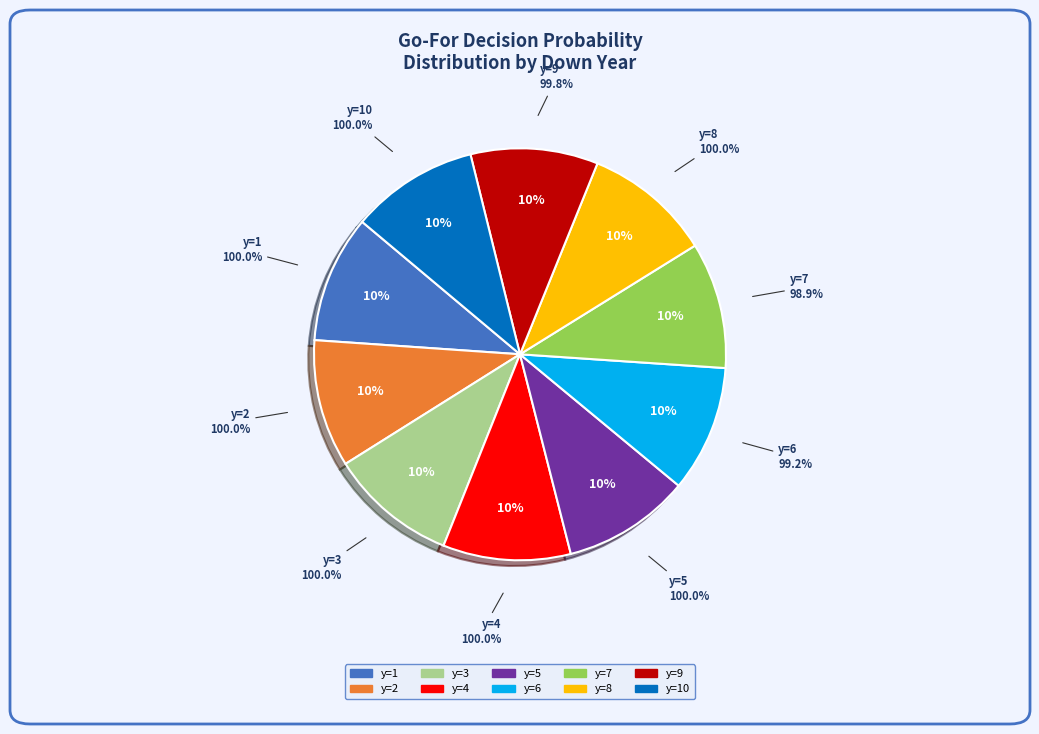

The y=9 slice represents 1% of the pie. True or false?

False